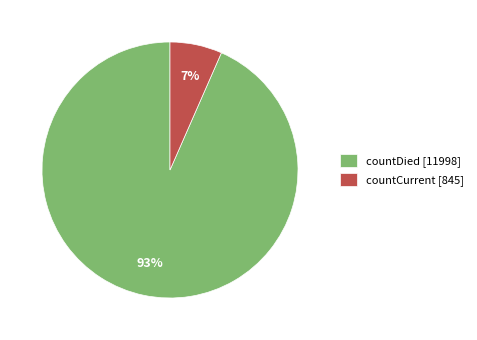

How many segments does this pie chart have?

2